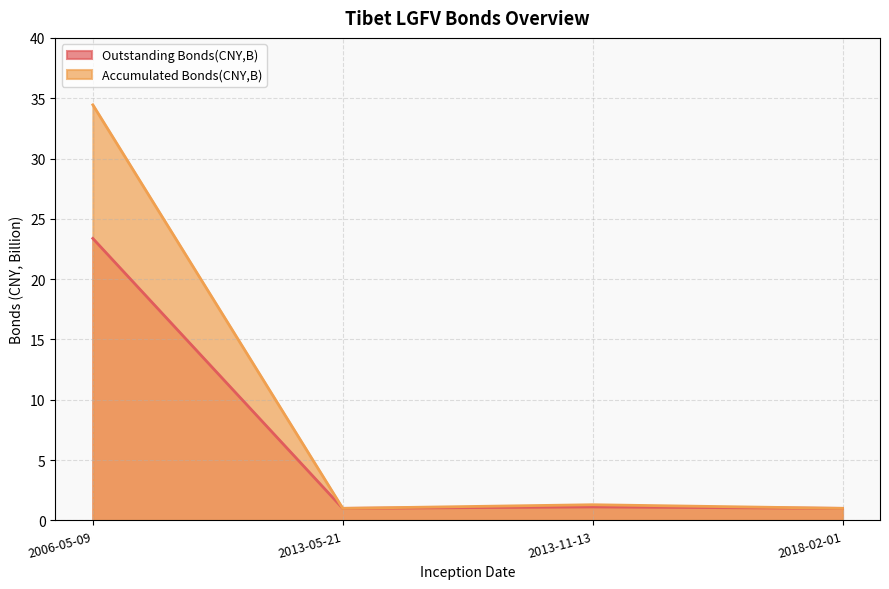

True or false: Outstanding Bonds(CNY,B) has a value of 1.0 at 2013-05-21.

True